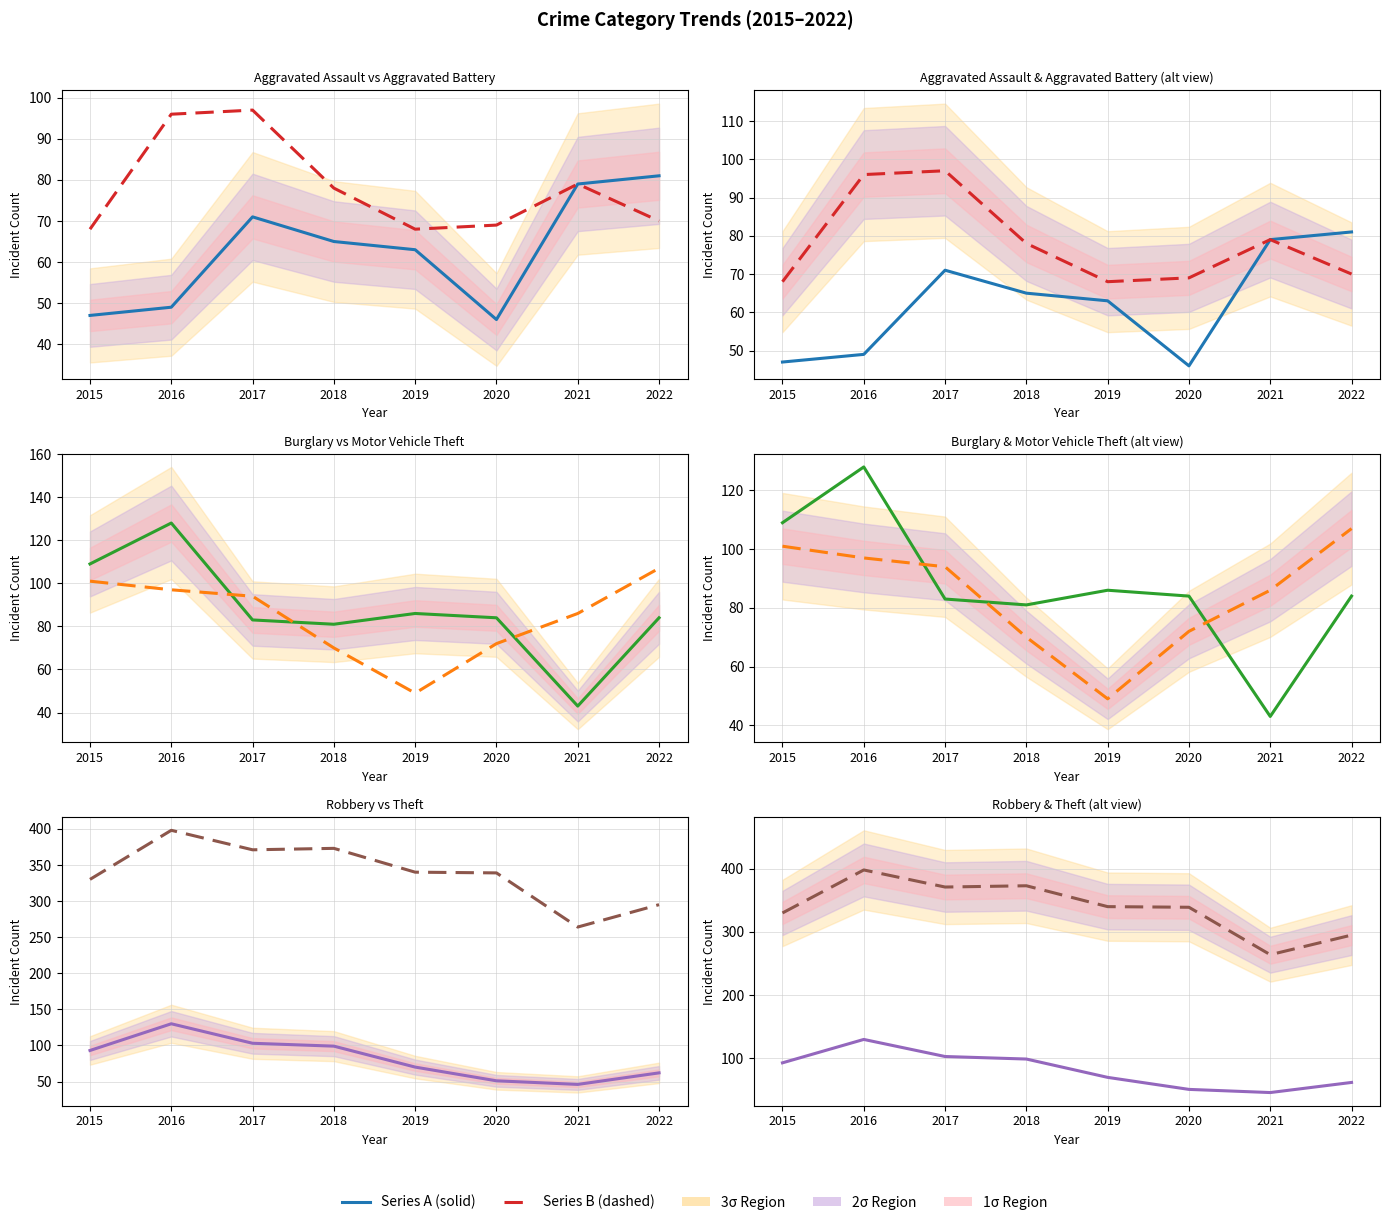

How many values in the Aggravated Battery series exceed 78?

3